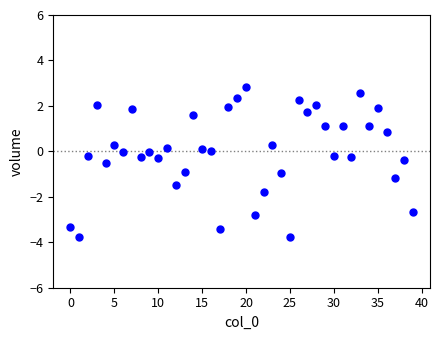

What is the range of Y values (max minus min)?

6.6